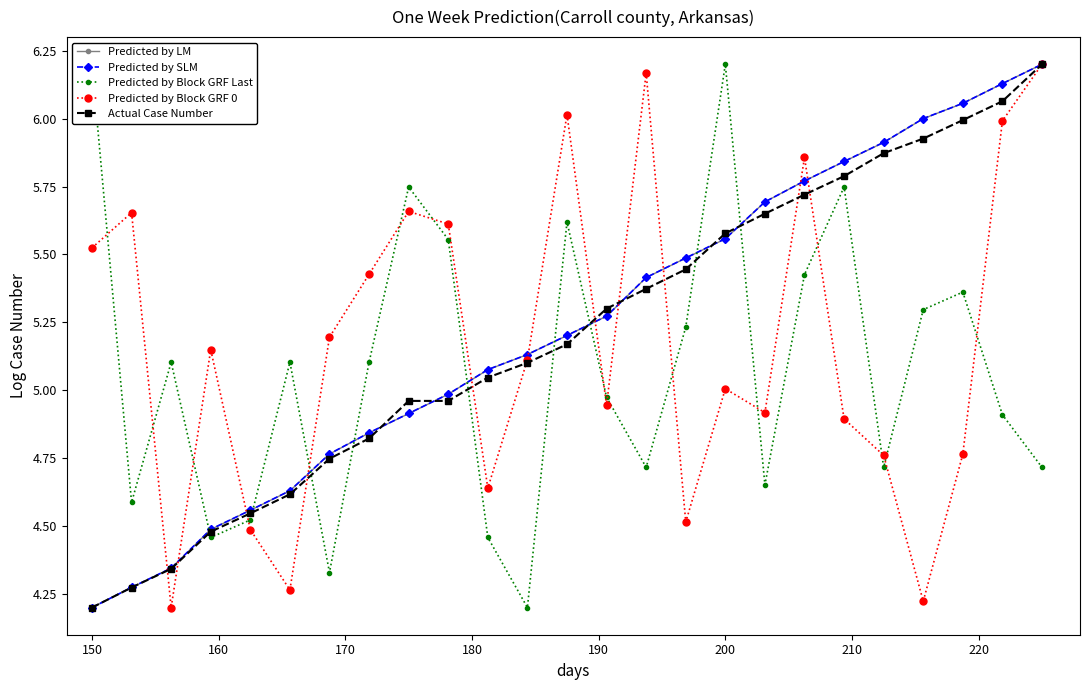

The value of Actual Case Number at 200 is 8.6. True or false?

False